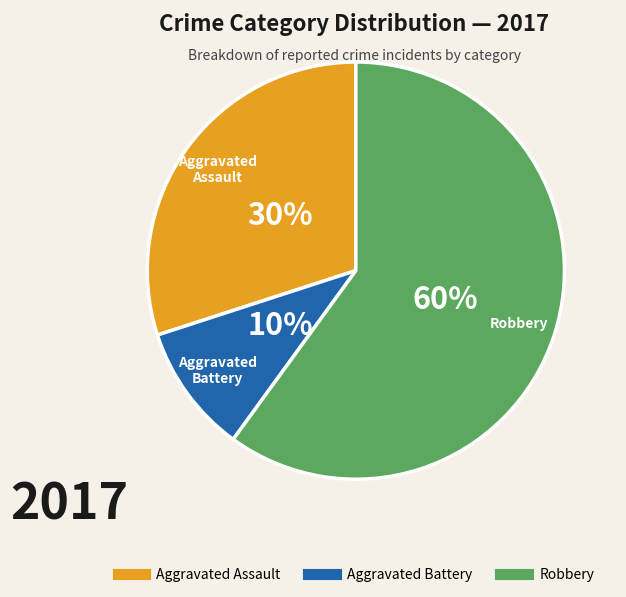

To the nearest percent, what portion does Aggravated Battery represent?

10%